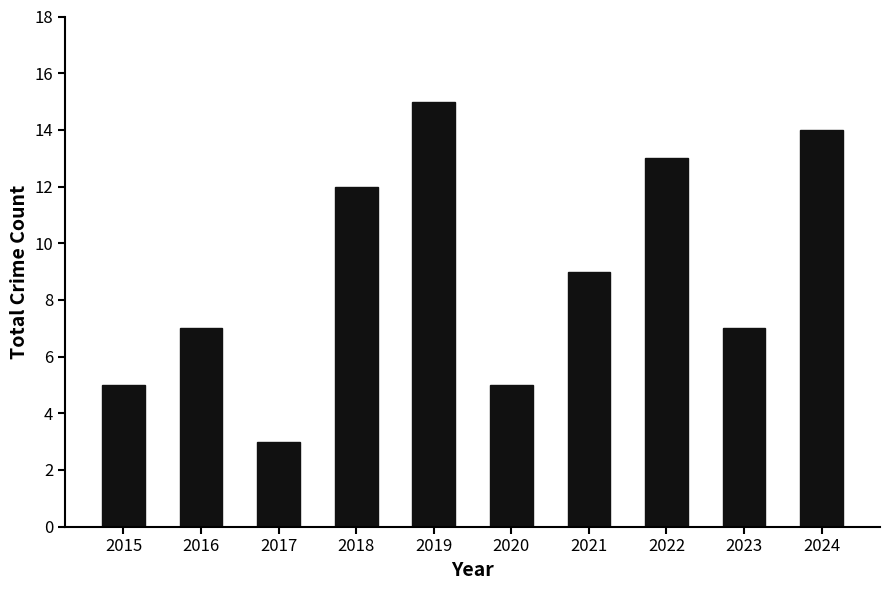

What is the minimum value shown in the chart?

3